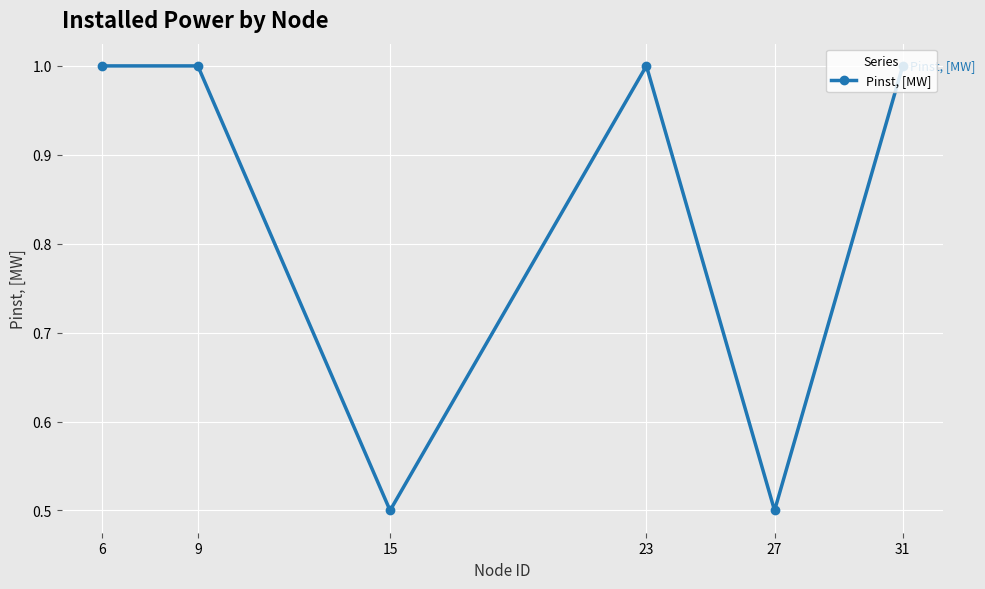

How many categories are shown in the chart?

6